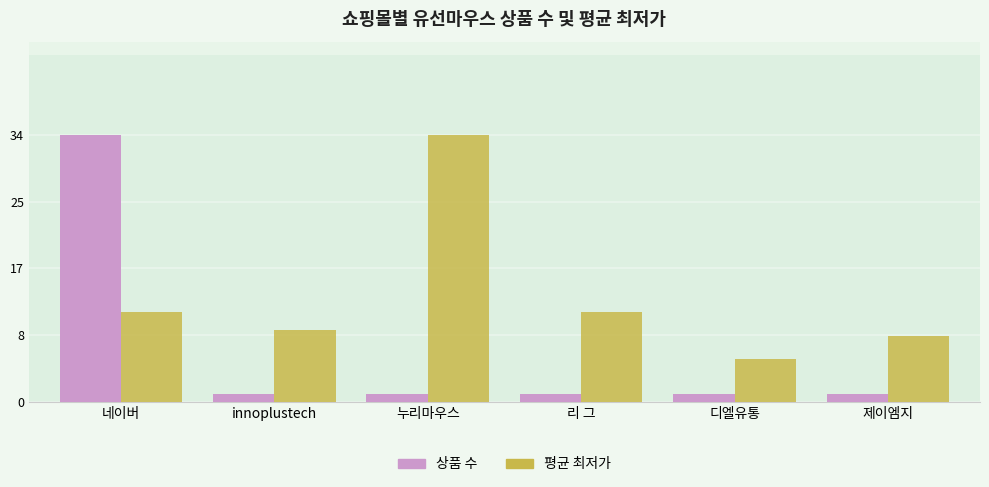

What are all the series names shown in the legend?

상품 수, 평균 최저가